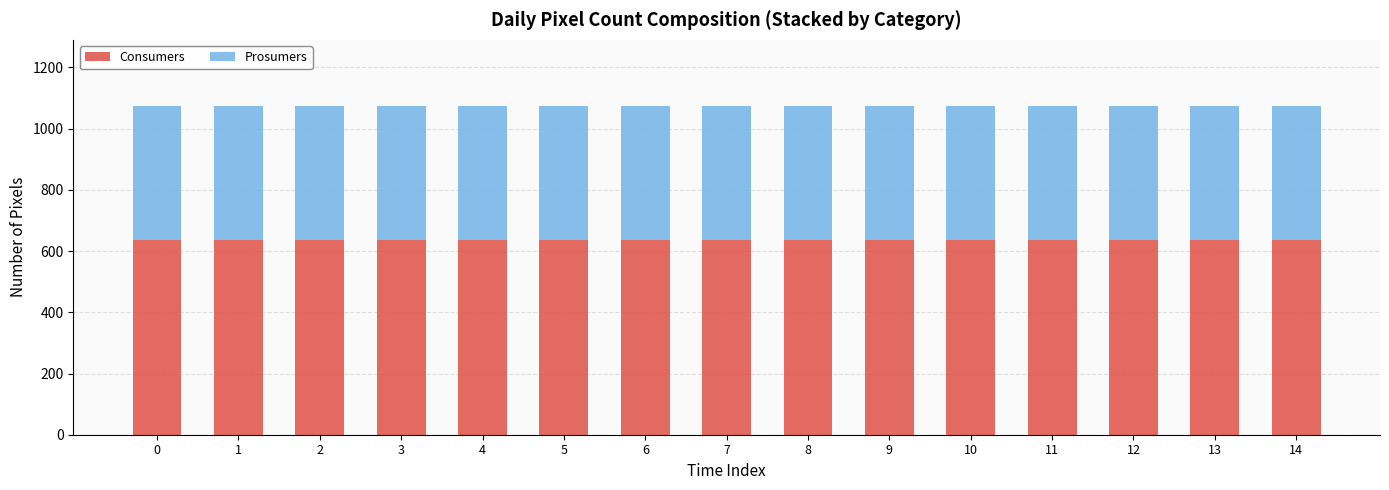

Are the bars horizontal?

No